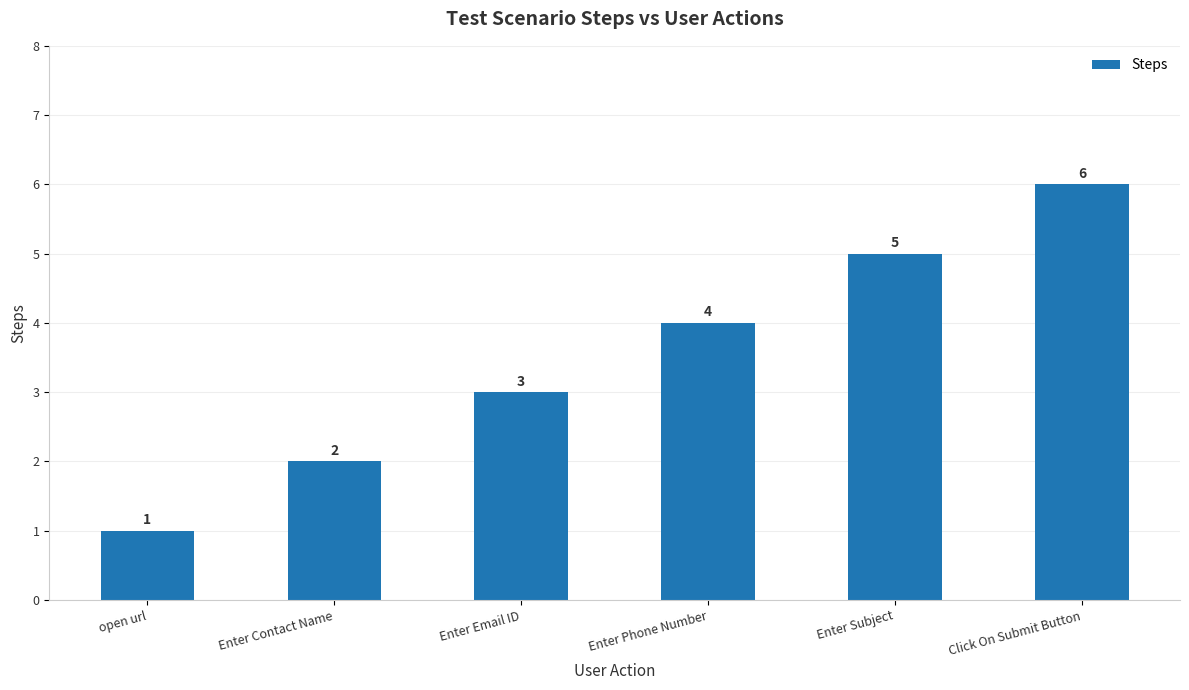

How many bars are there in total?

6